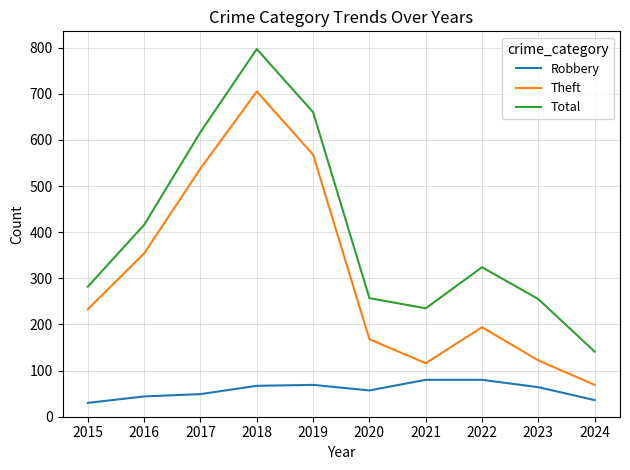

At how many categories does at least one series exceed 99?

10